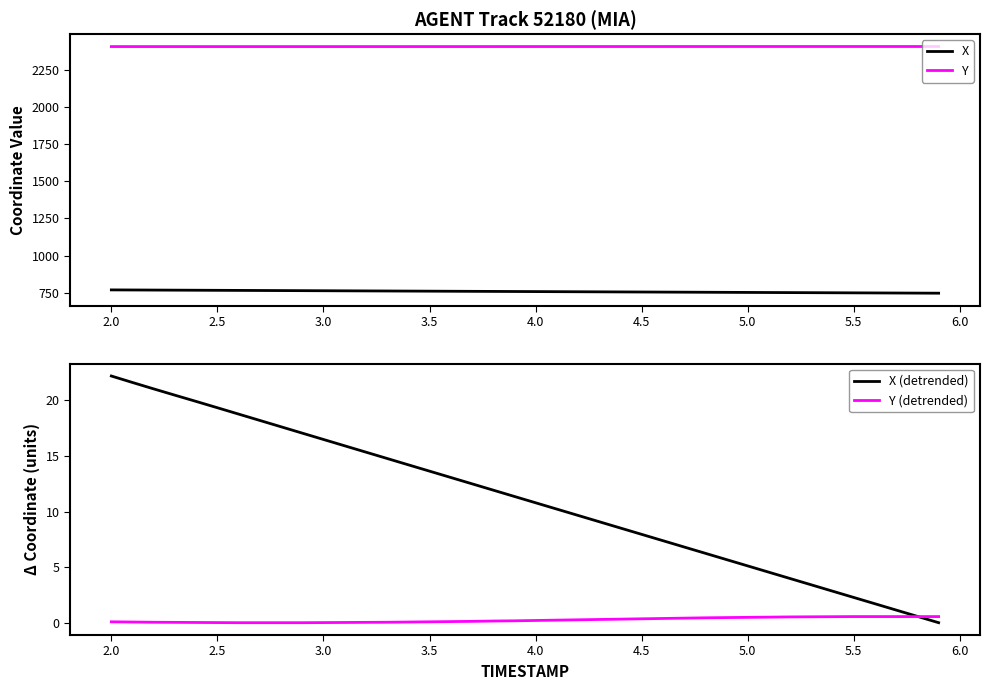

True or false: X and Y intersect in this chart.

False